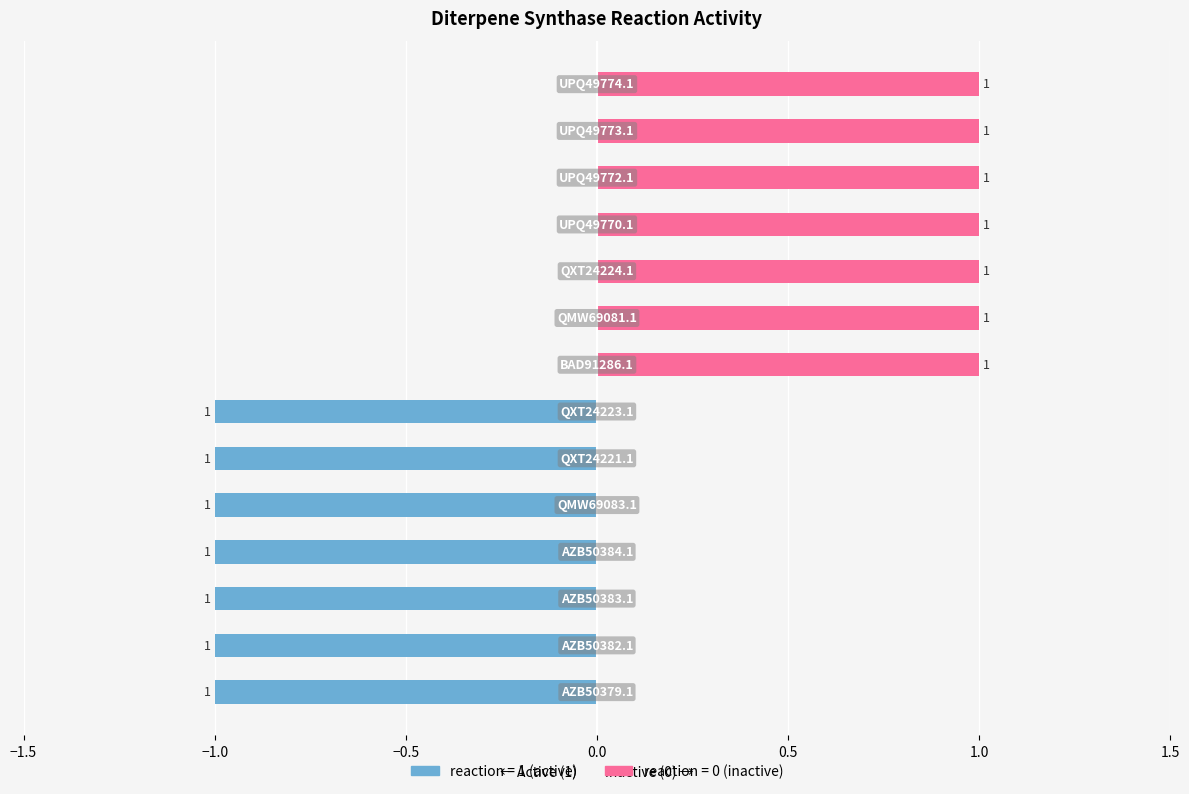

At how many categories does at least one series exceed 0?

7